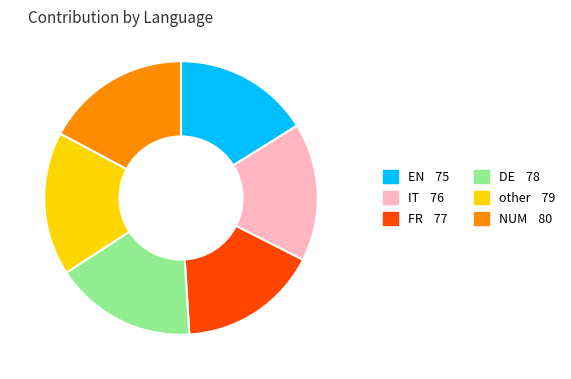

True or false: NUM 80 accounts for 29% of the total.

False